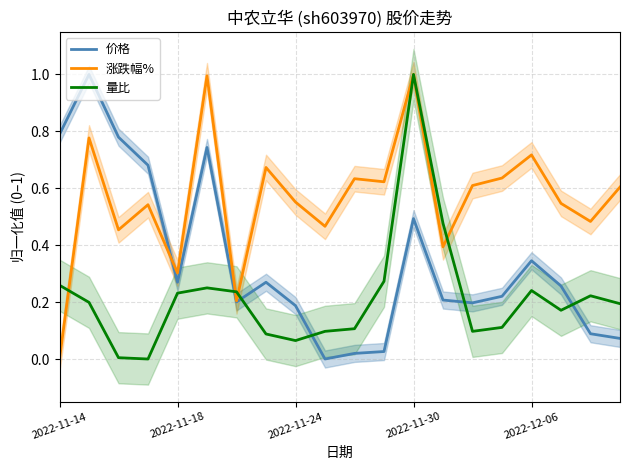

How many interior local peaks does the 价格 series have?

5